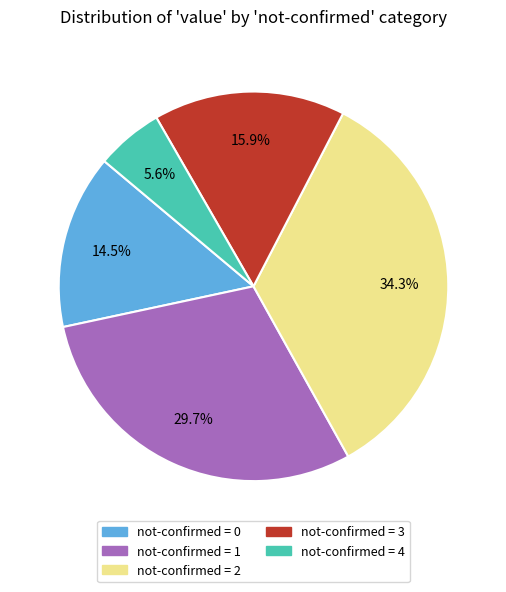

What is the total percentage of not-confirmed = 3 and not-confirmed = 2?

50.2%